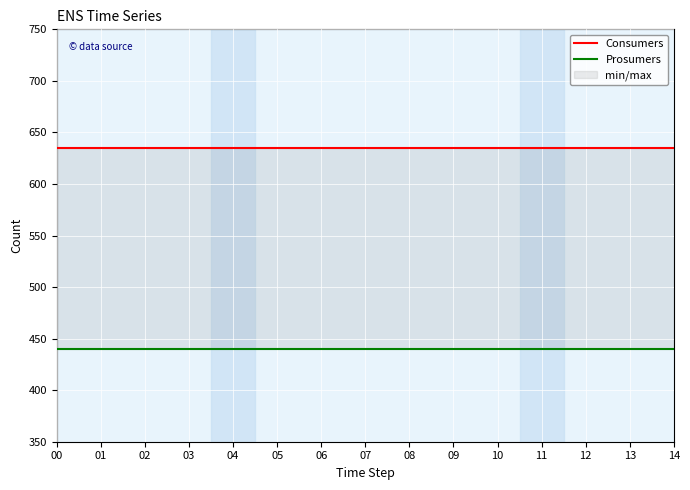

At 10, list the series in order from smallest to largest.

Prosumers, Consumers